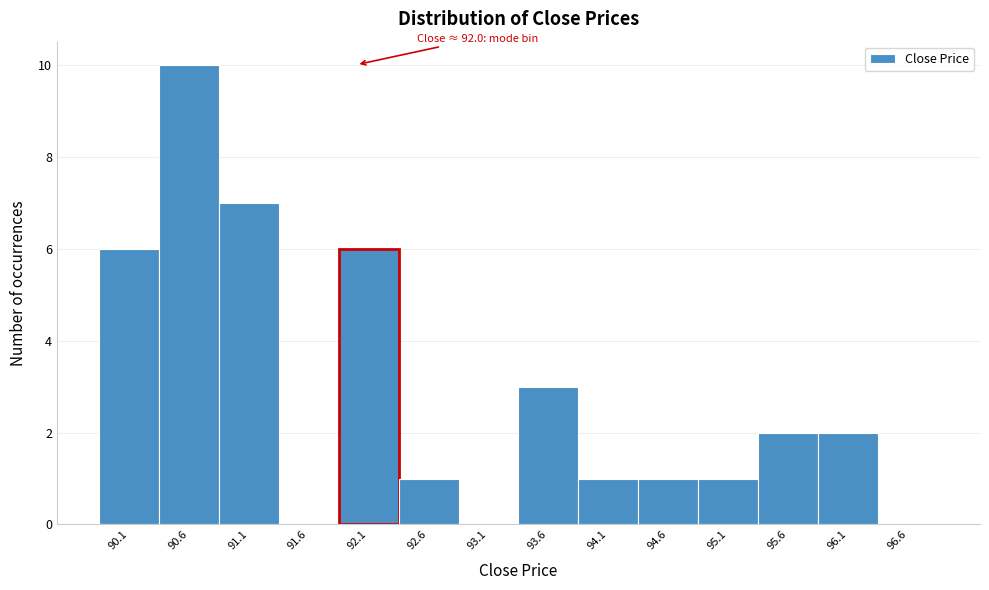

Which range on the x-axis has the tallest bar?

90.35 to 90.85